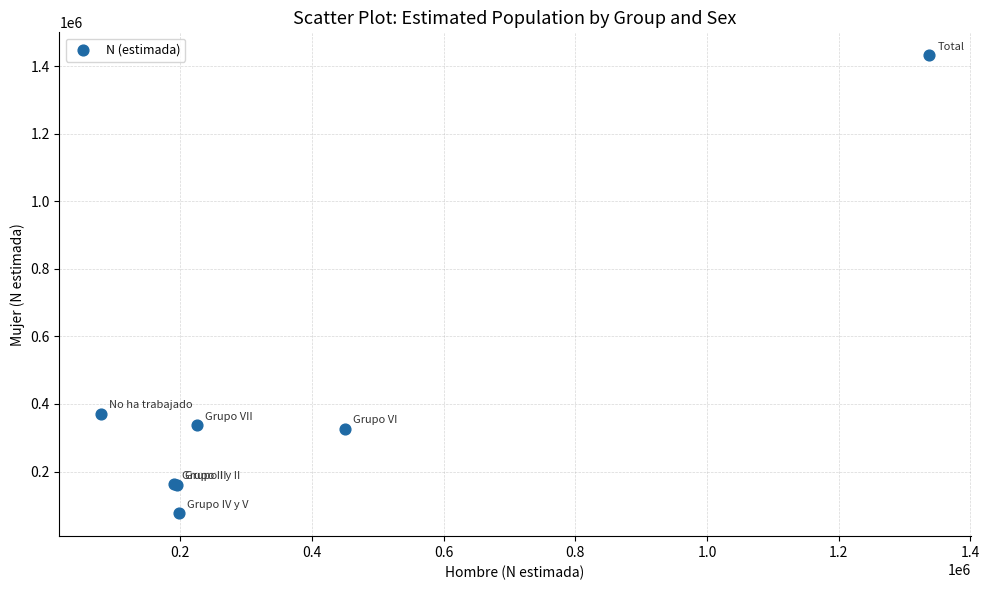

What Y value in the scatter plot is closest to 754604?

370785